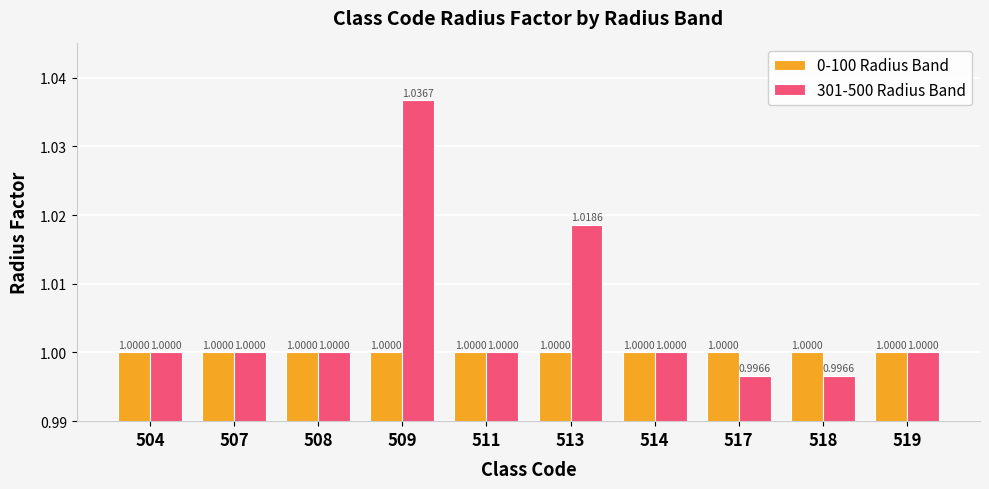

Which series has the widest spread of values?

301-500 Radius Band